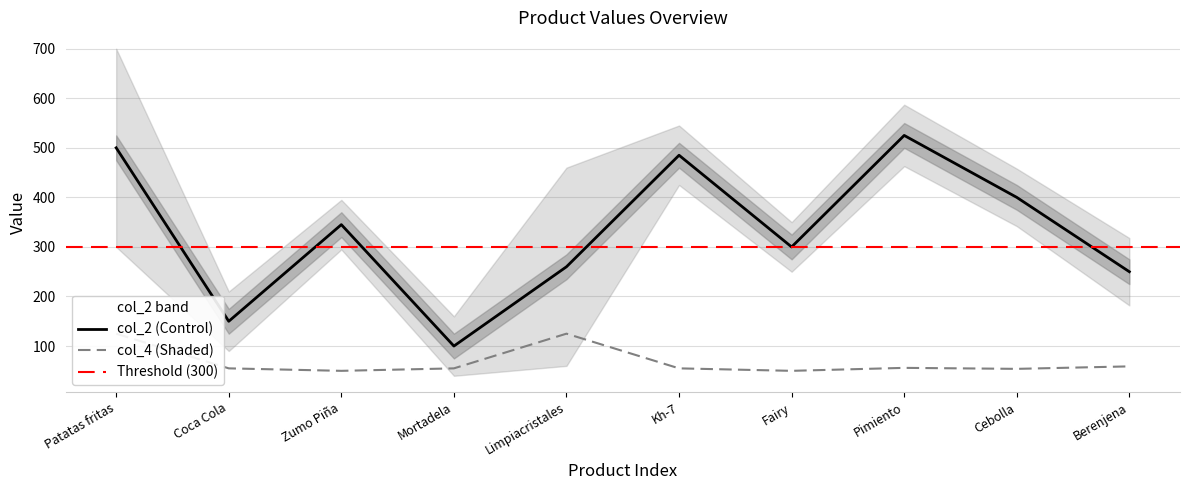

True or false: col_2 and col_4 cross at least once.

False